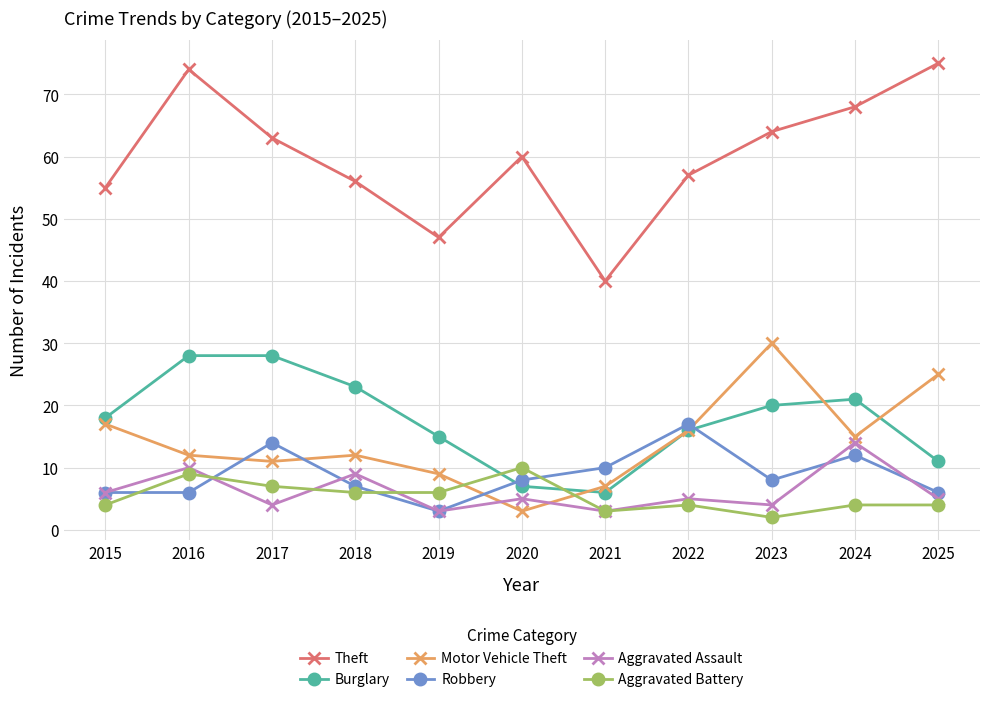

Reading right to left, what are all the values shown in this chart?

Theft: 75	68	64	57	40	60	47	56	63	74	55
Burglary: 11	21	20	16	6	7	15	23	28	28	18
Motor Vehicle Theft: 25	15	30	16	7	3	9	12	11	12	17
Robbery: 6	12	8	17	10	8	3	7	14	6	6
Aggravated Assault: 5	14	4	5	3	5	3	9	4	10	6
Aggravated Battery: 4	4	2	4	3	10	6	6	7	9	4